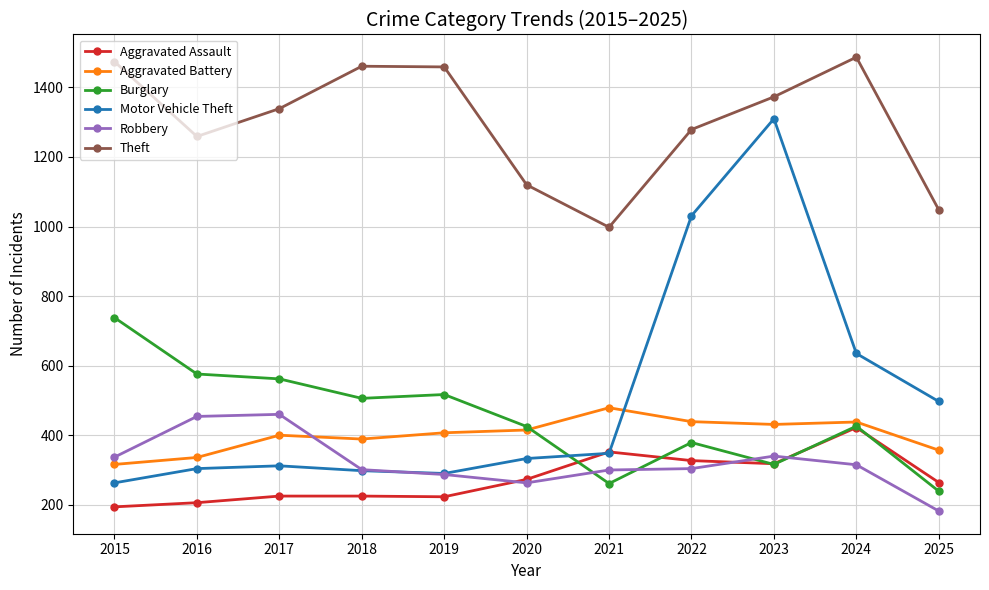

True or false: Robbery and Burglary intersect in this chart.

True